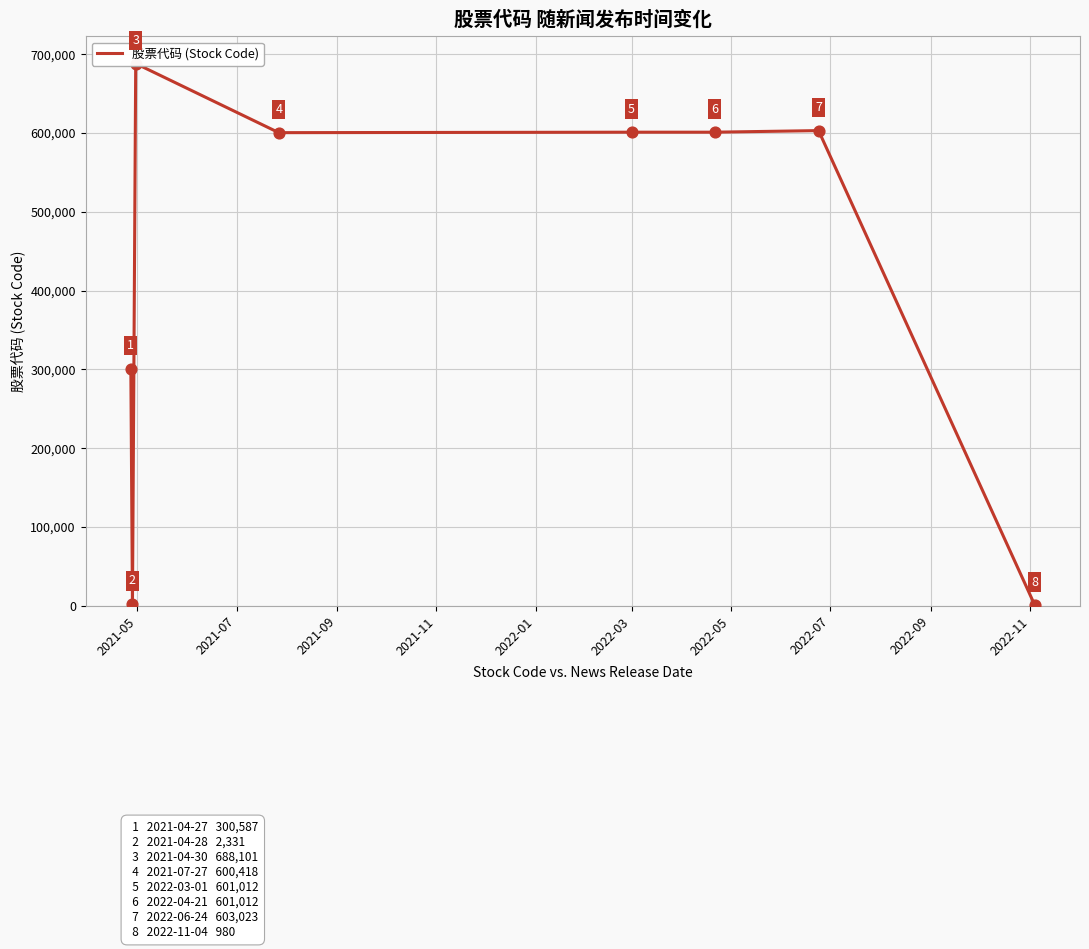

Which has a higher value, 2022-01 or 2021-11?

2022-01